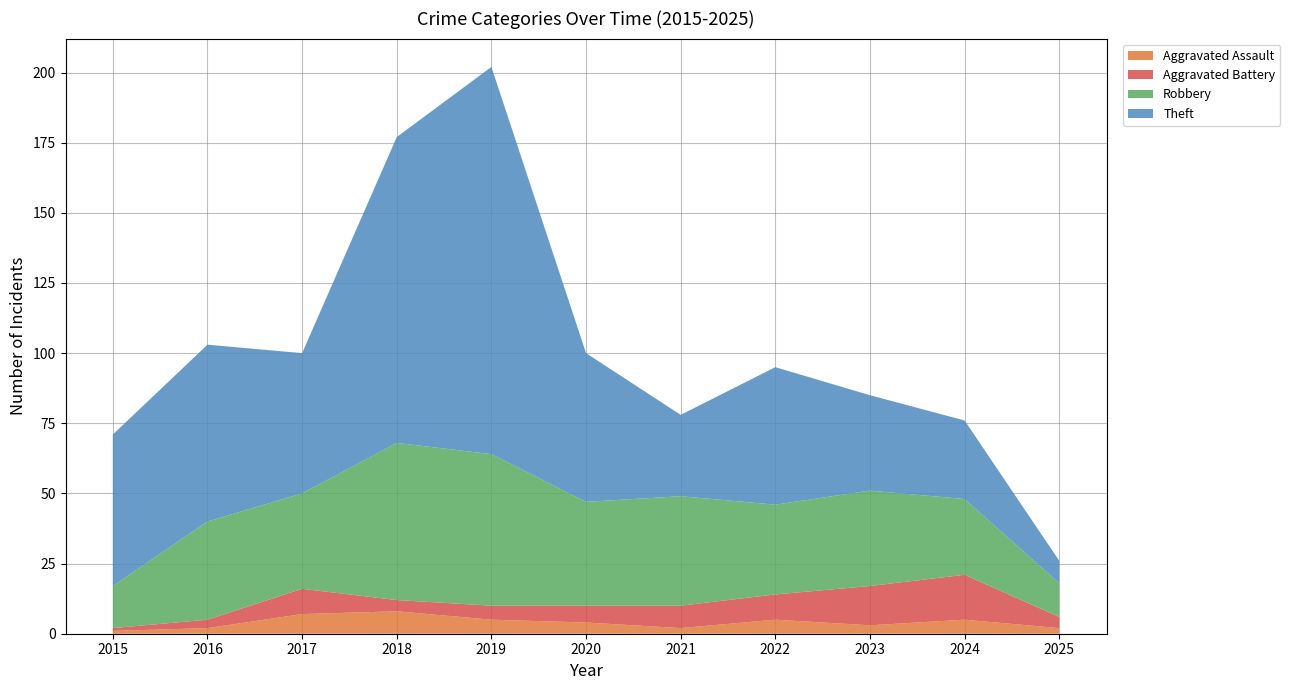

Reading left to right, list all the values displayed in this chart.

Aggravated Assault: 2015=1	2016=2	2017=7	2018=8	2019=5	2020=4	2021=2	2022=5	2023=3	2024=5	2025=2
Aggravated Battery: 2015=1	2016=3	2017=9	2018=4	2019=5	2020=6	2021=8	2022=9	2023=14	2024=16	2025=4
Robbery: 2015=15	2016=35	2017=34	2018=56	2019=54	2020=37	2021=39	2022=32	2023=34	2024=27	2025=12
Theft: 2015=54	2016=63	2017=50	2018=109	2019=138	2020=53	2021=29	2022=49	2023=34	2024=28	2025=8